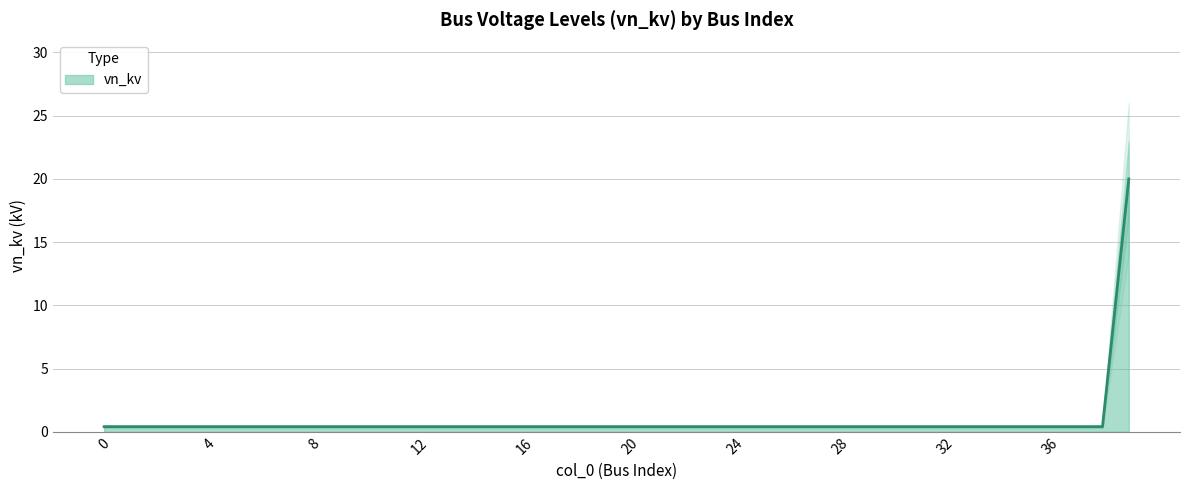

The value at 5 is 0.7. True or false?

False